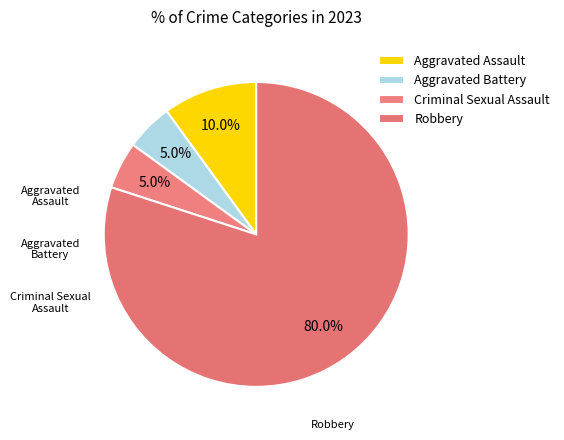

How many slices are in this pie chart?

4